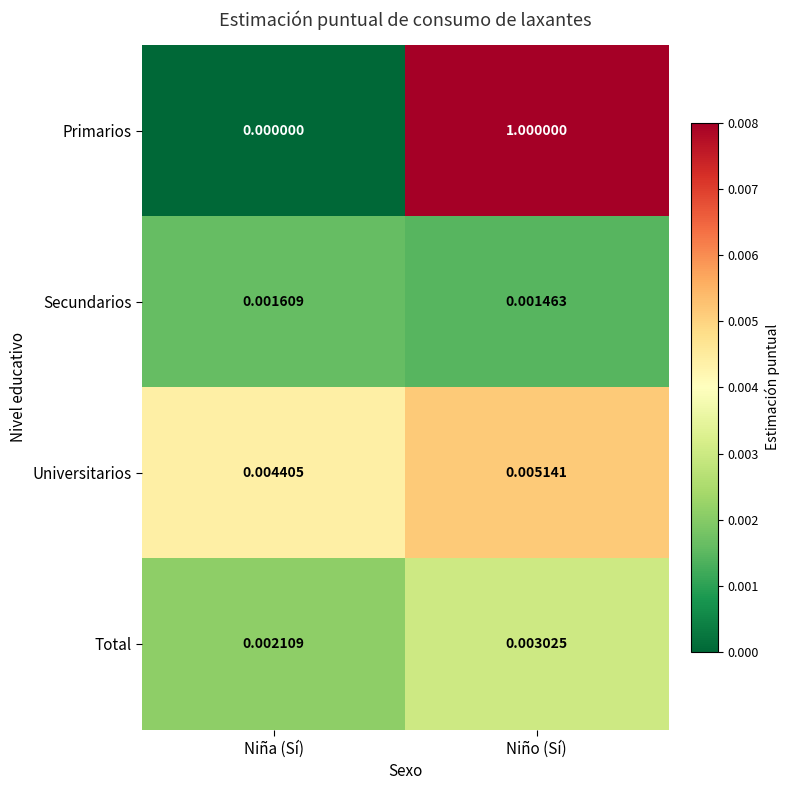

At which label is Total closest to 0?

Niña (Sí)